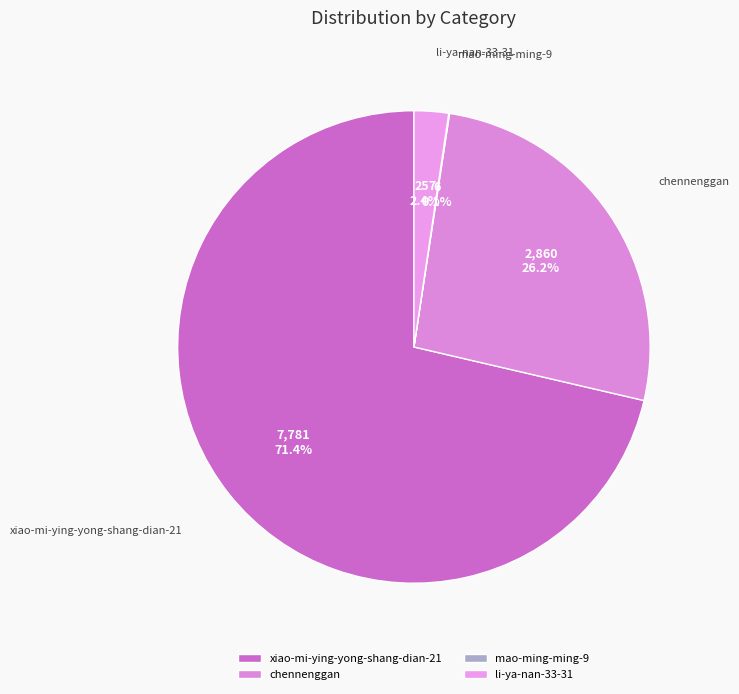

What percentage is NOT represented by chennenggan?

73.8%